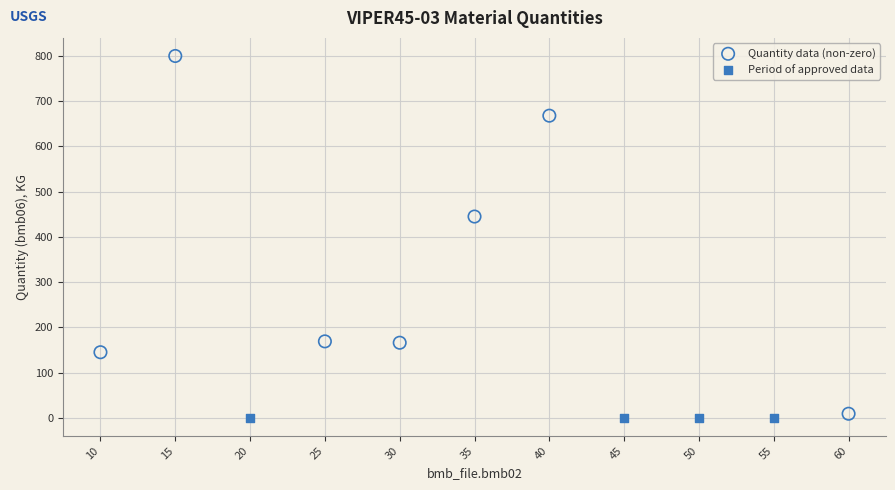

Which series contains the highest Y value?

Quantity data (non-zero)